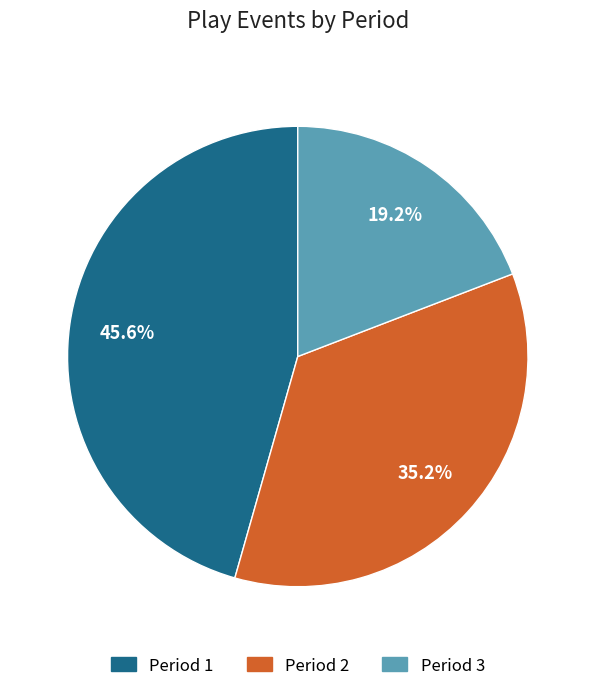

What is the ratio of the value at Period 1 to the value at Period 3?

2.4